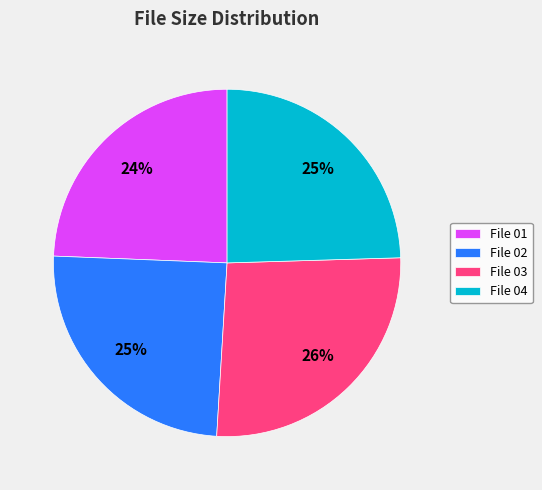

What is the ratio of the value at File 03 to the value at File 01?

1.1